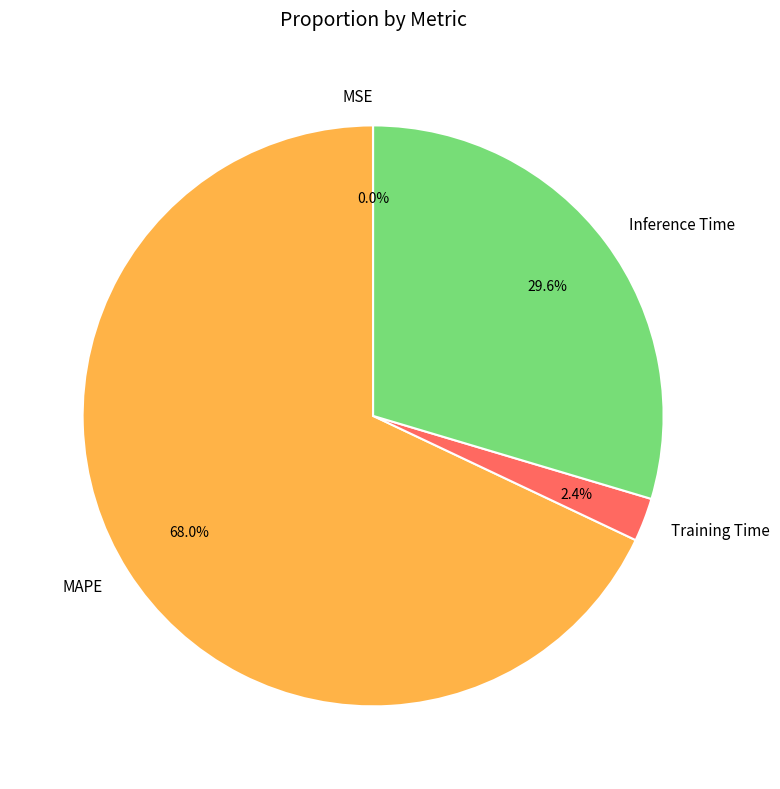

Which category accounts for the majority?

MAPE